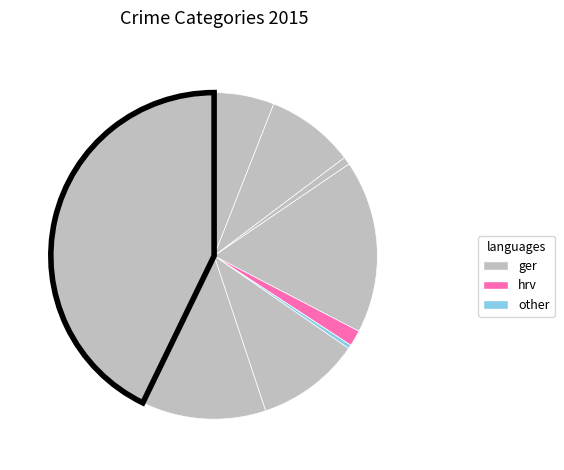

How many segments does this pie chart have?

9